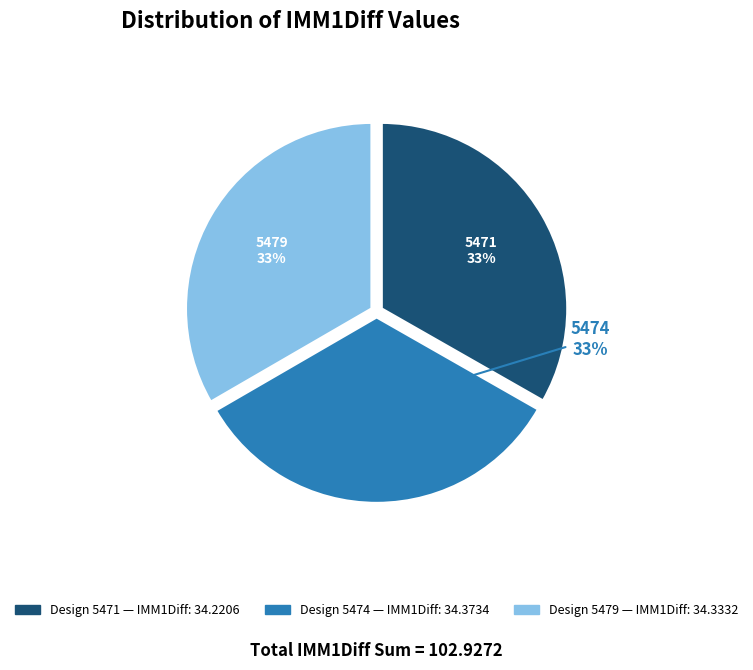

Is there a majority slice in this chart?

No